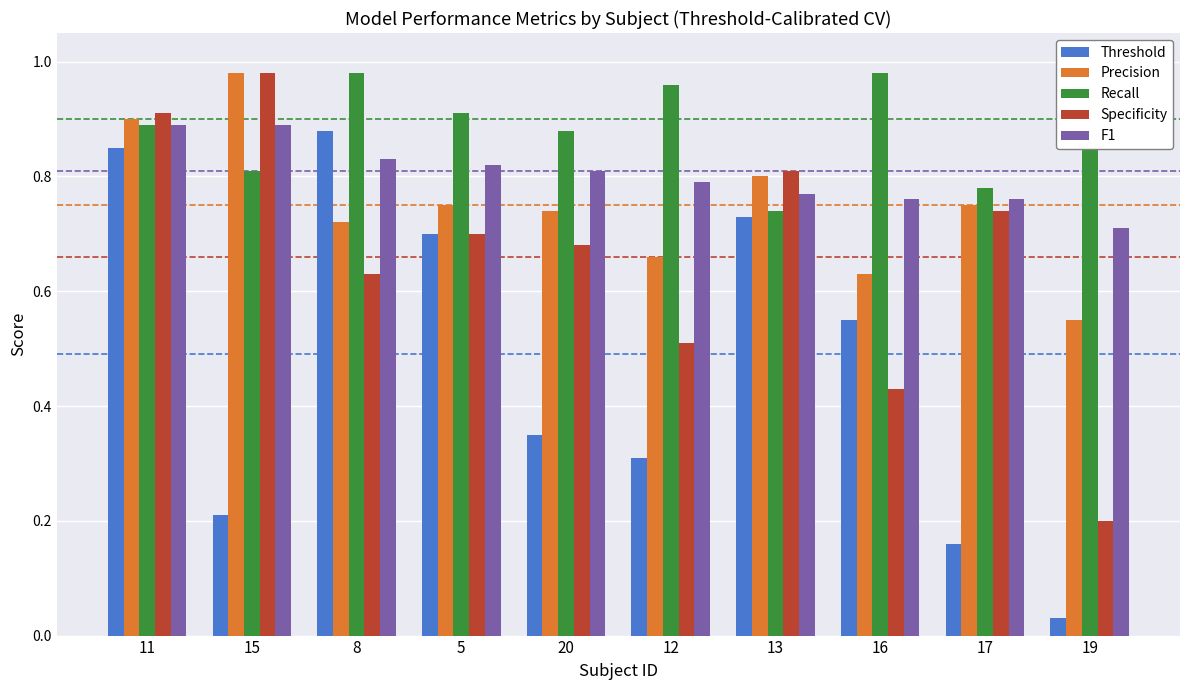

Rank the series at 16 from highest to lowest value.

Recall, F1, Precision, Threshold, Specificity